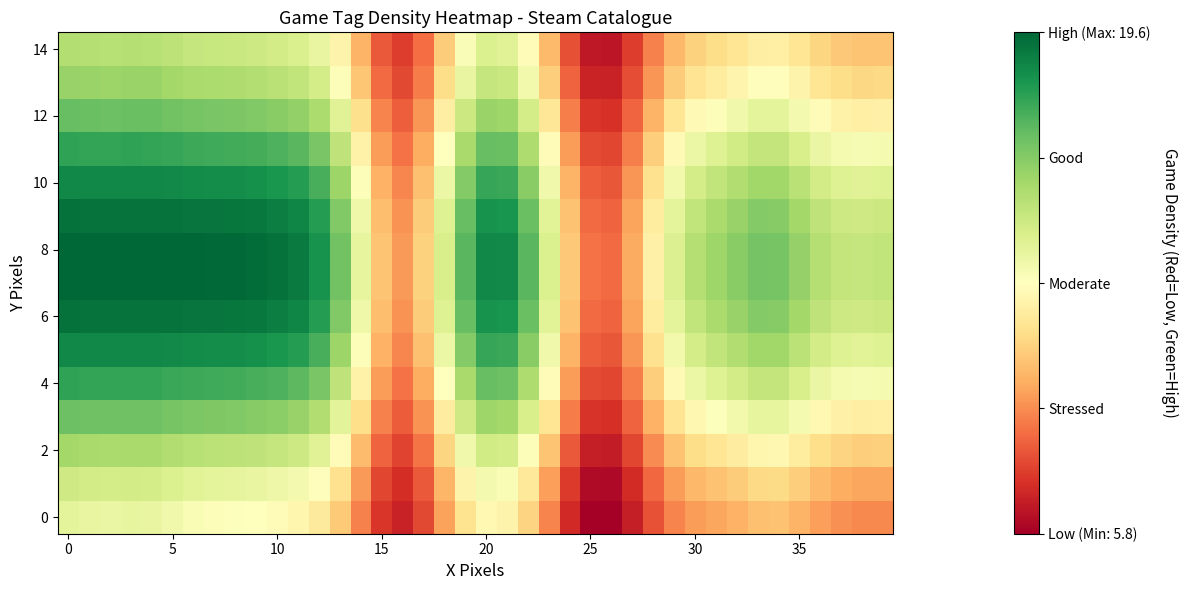

Which label corresponds to the smallest value in the chart?

26